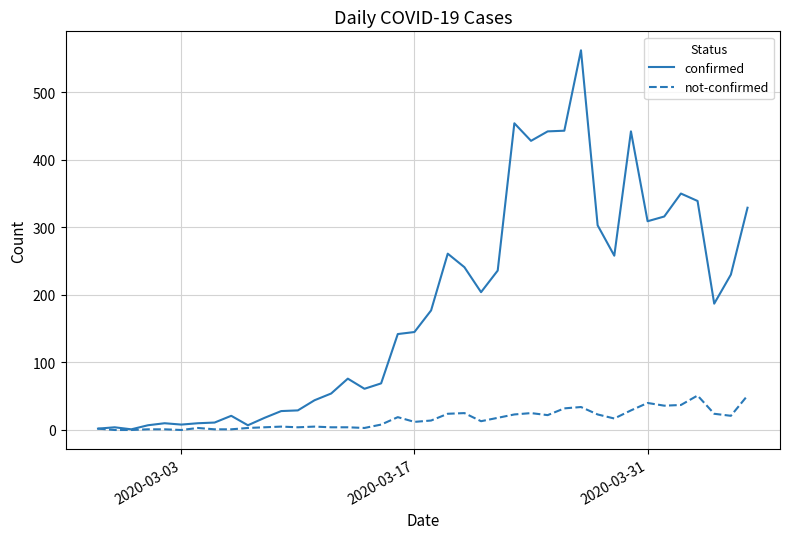

Which series has the widest spread of values?

confirmed